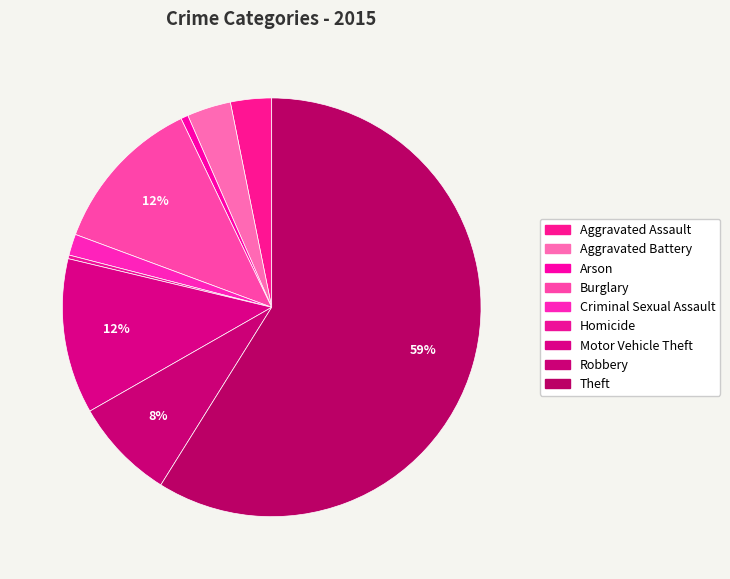

Count the number of slices in the pie.

9